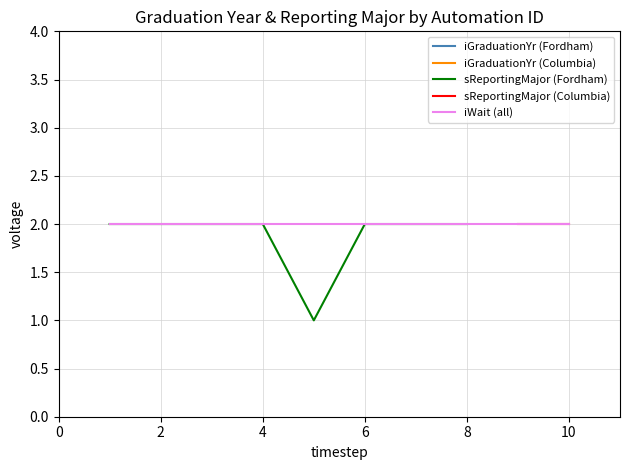

The sReportingMajor (Fordham) series shows 2 at 2. True or false?

True